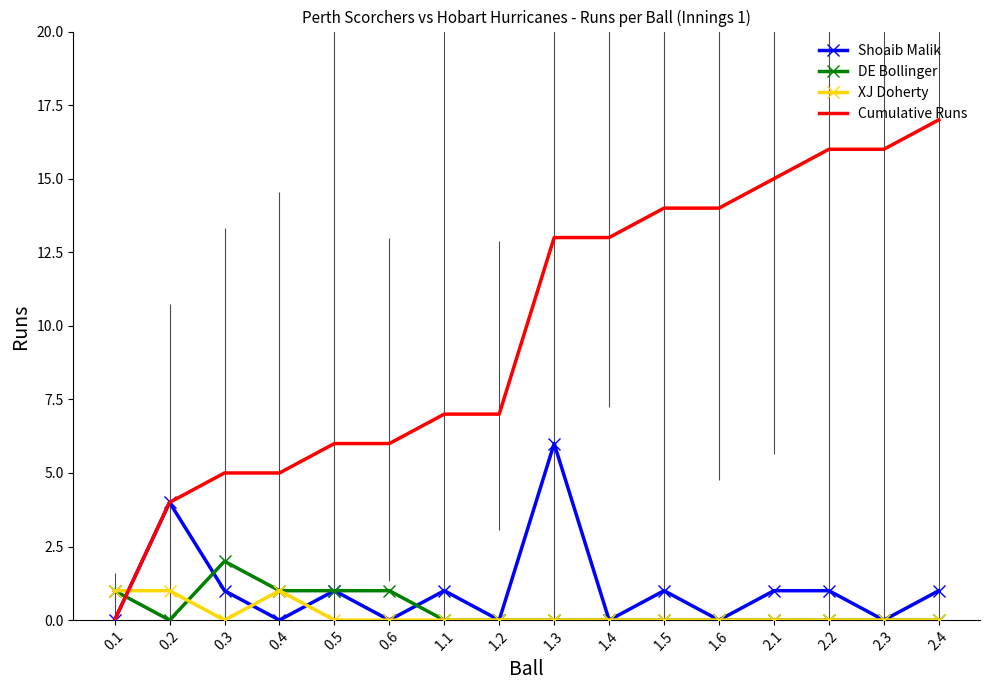

Where is the first local maximum for Shoaib Malik?

0.2